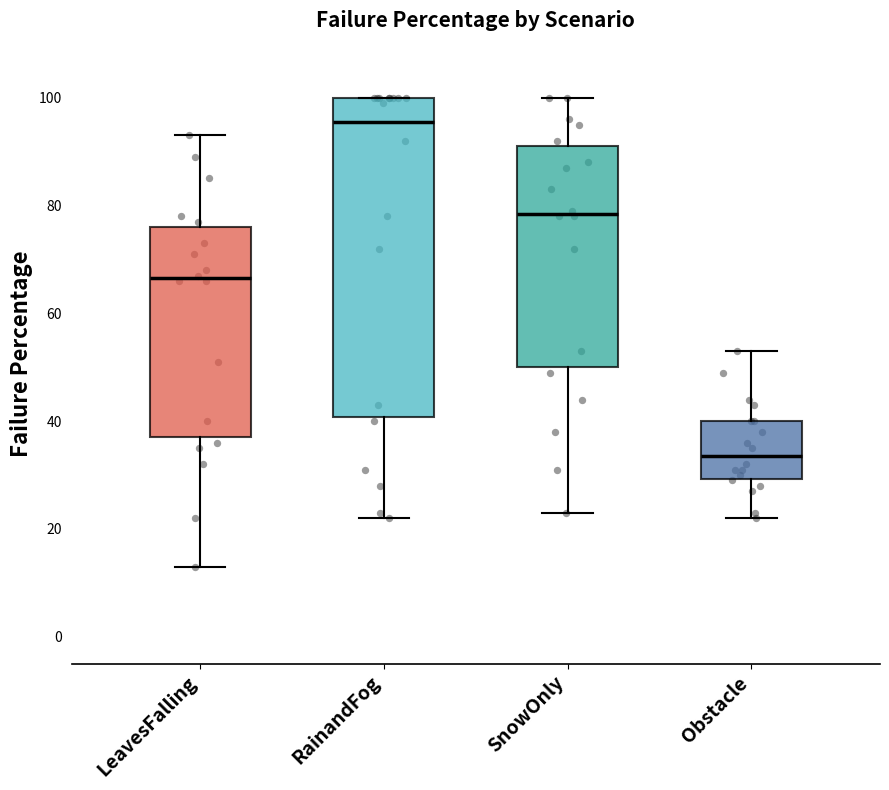

Reading left to right, read every box against the y-axis: the position of its median line, the range the box covers, and the ends of its whiskers. The values are not printed on the chart, so give them approximately, as read against the axis.

LeavesFalling: median 66, box 38 to 76, whiskers 14 to 94
RainandFog: median 96, box 40 to 100, whiskers 22 to 100
SnowOnly: median 78, box 50 to 92, whiskers 24 to 100
Obstacle: median 34, box 30 to 40, whiskers 22 to 54